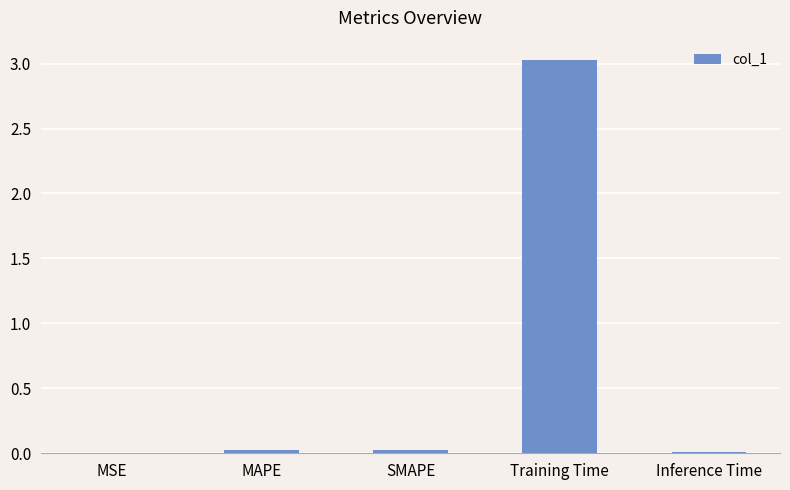

The chart shows a value of 0.0 at MSE. True or false?

True